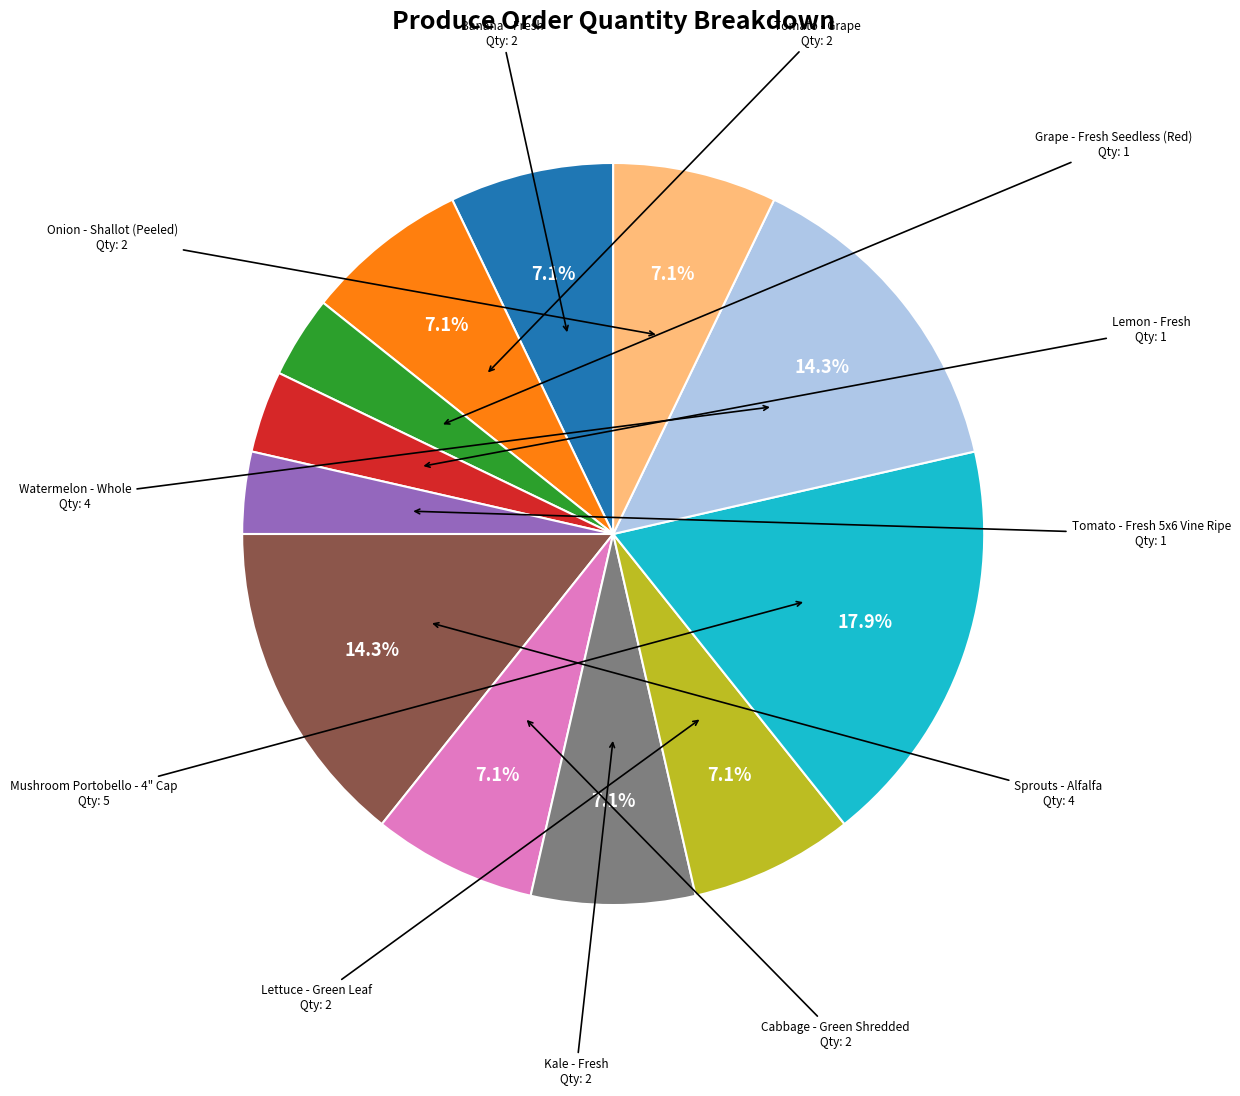

What percentage is NOT represented by Banana - Fresh?

92.9%